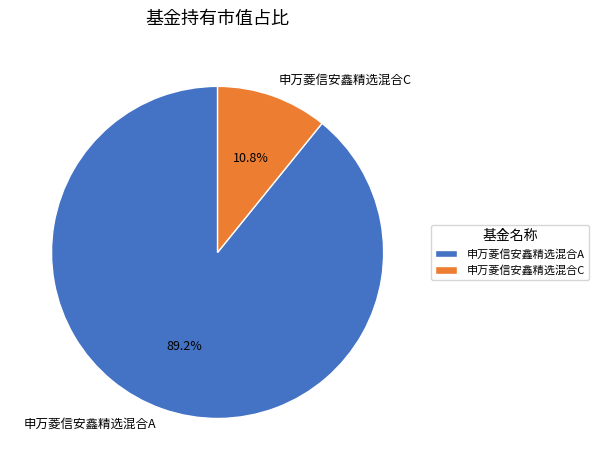

Is there a majority slice in this chart?

Yes